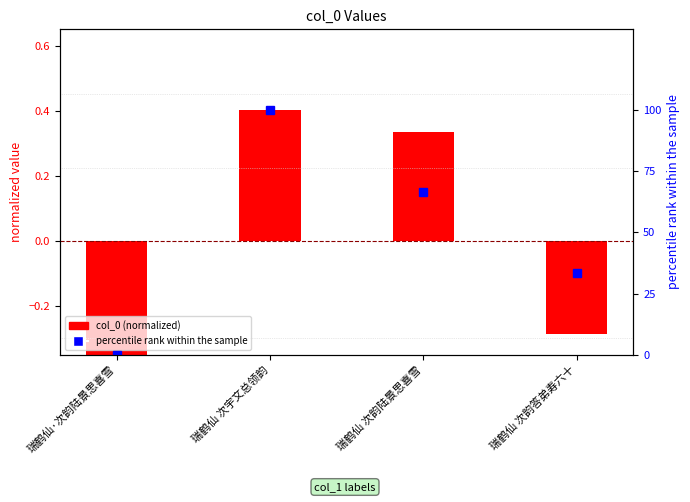

Where is percentile rank within sample nearest to the value 50?

瑞鹤仙 次韵陆景思喜雪